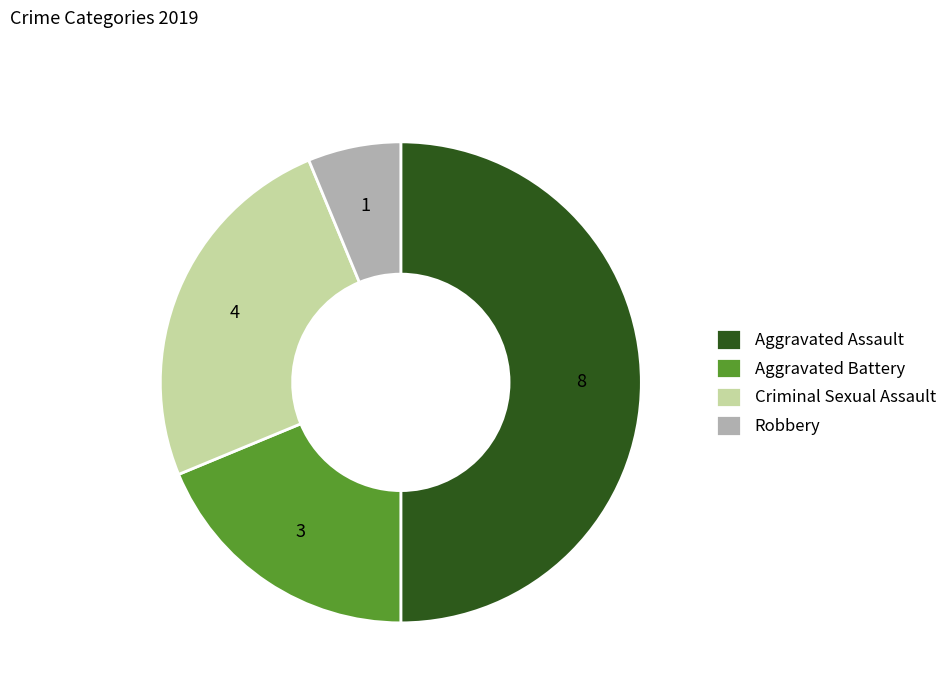

Is Robbery the majority of the pie?

No